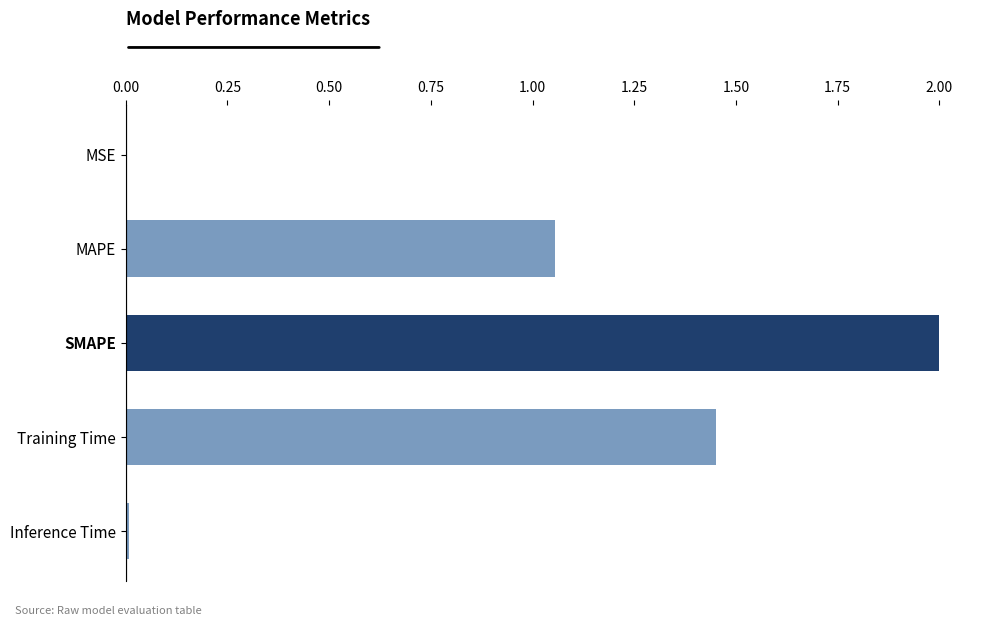

What is the maximum value shown in the chart?

2.0